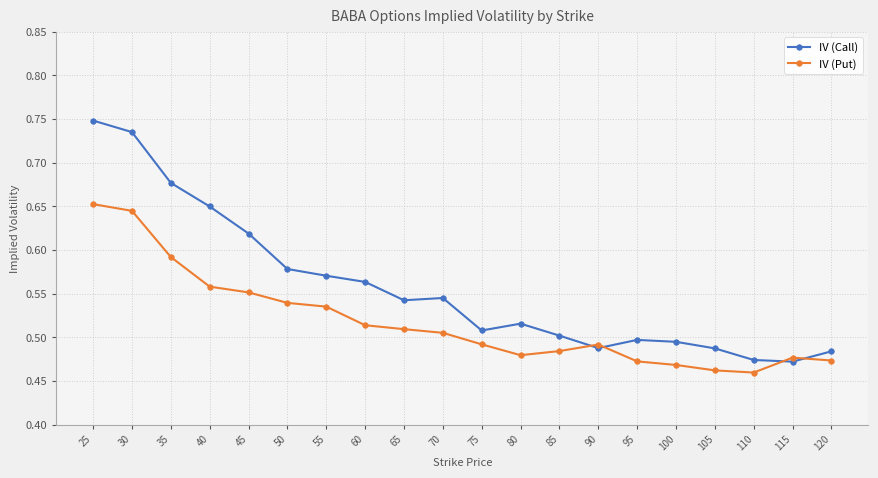

Which series has the largest range (max minus min)?

IV (Call)